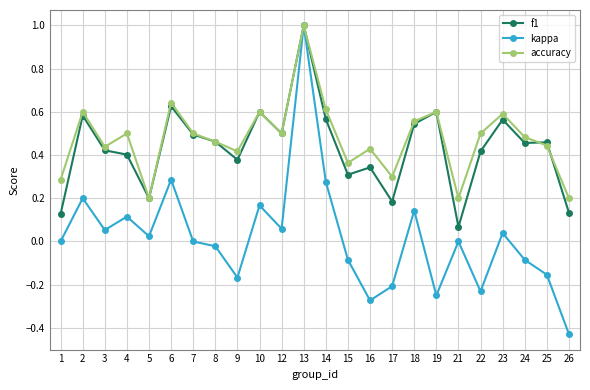

Which category has the lowest value in the kappa series?

26